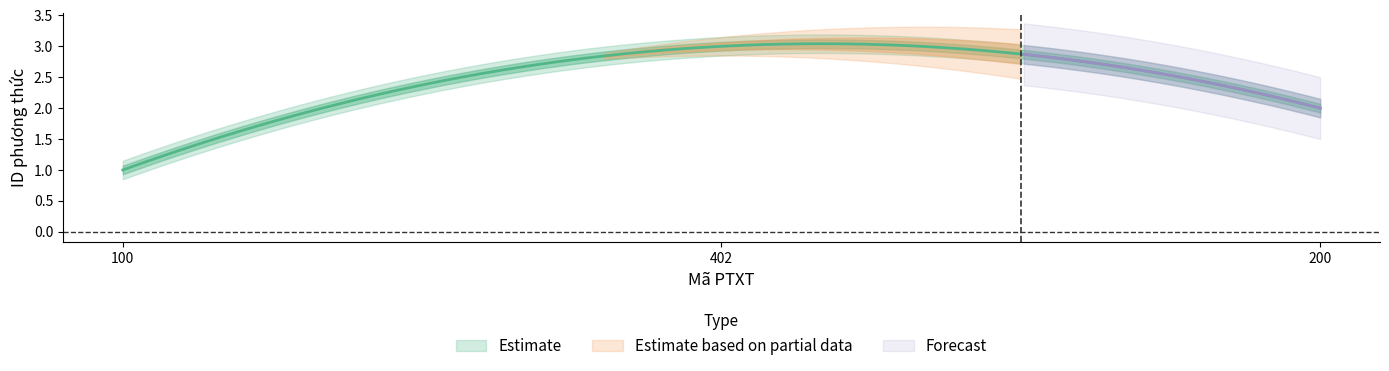

The value at 100 is 1. True or false?

True